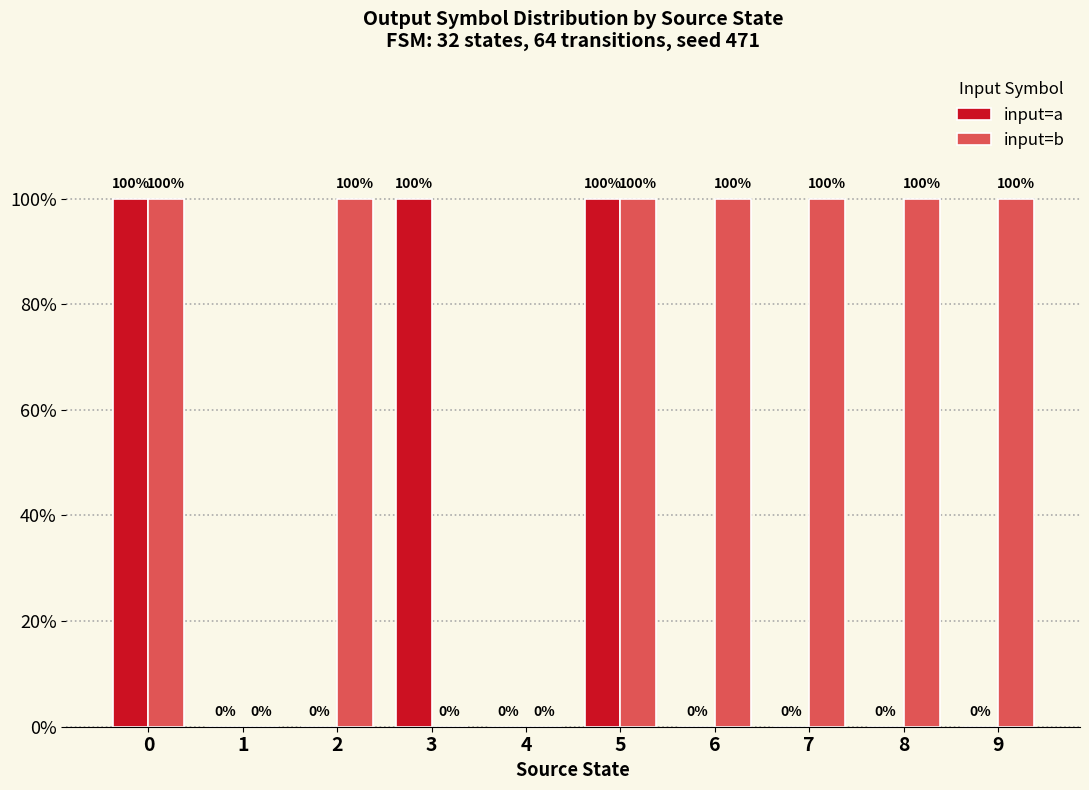

How many input=b values are between 0 and 1?

10